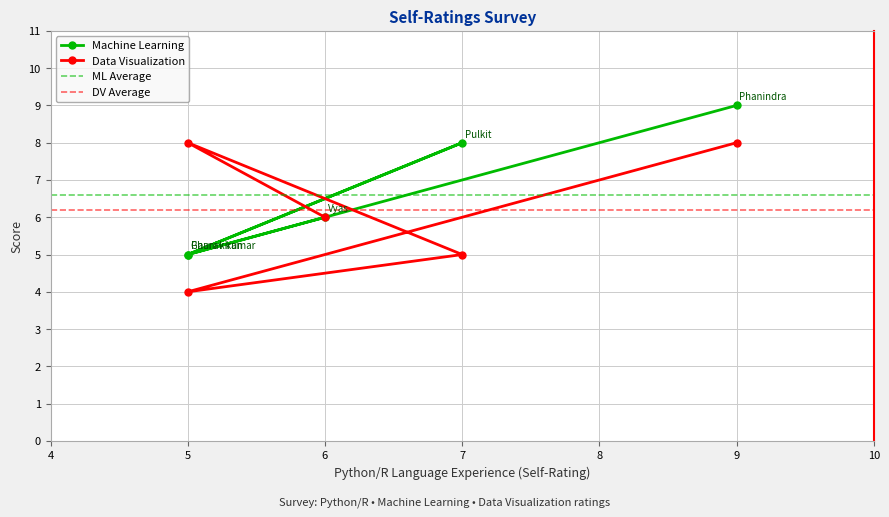

What is the difference between the second highest and second lowest values in the Data Visualization series?

3